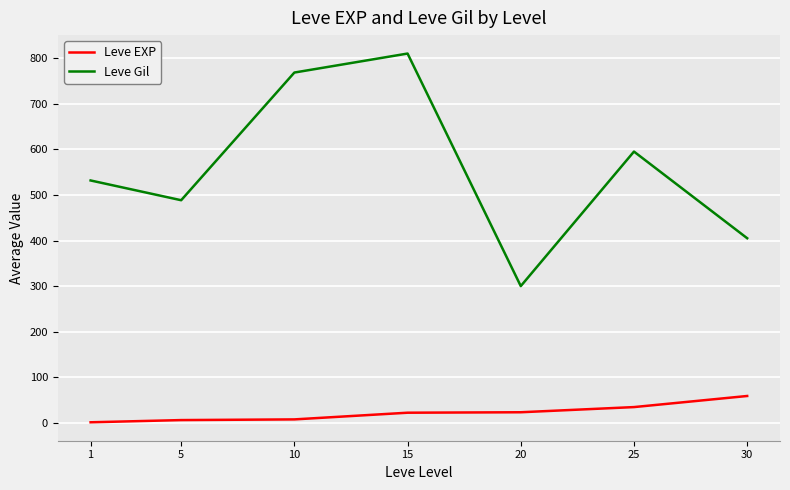

True or false: Leve EXP has a value of 6.2 at 5.

True